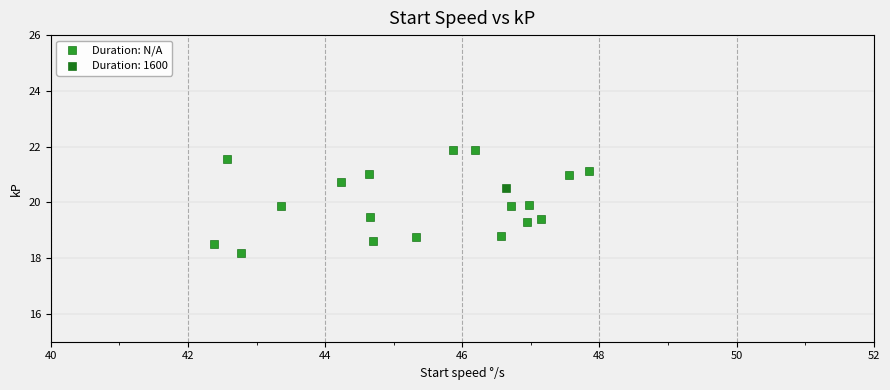

What are all the series names shown in the legend?

Duration: N/A, Duration: 1600